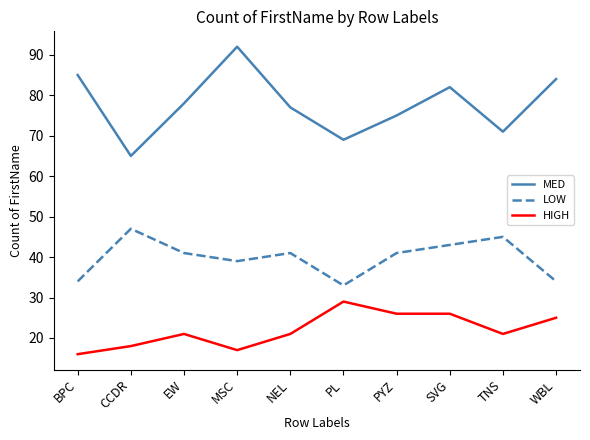

Which series changed the most between MSC and NEL?

MED